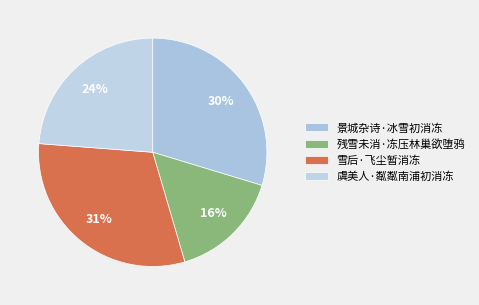

Is there a majority slice in this chart?

No